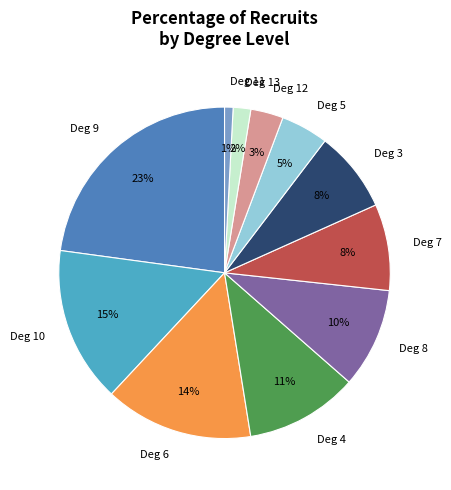

Does any single category account for the majority?

No